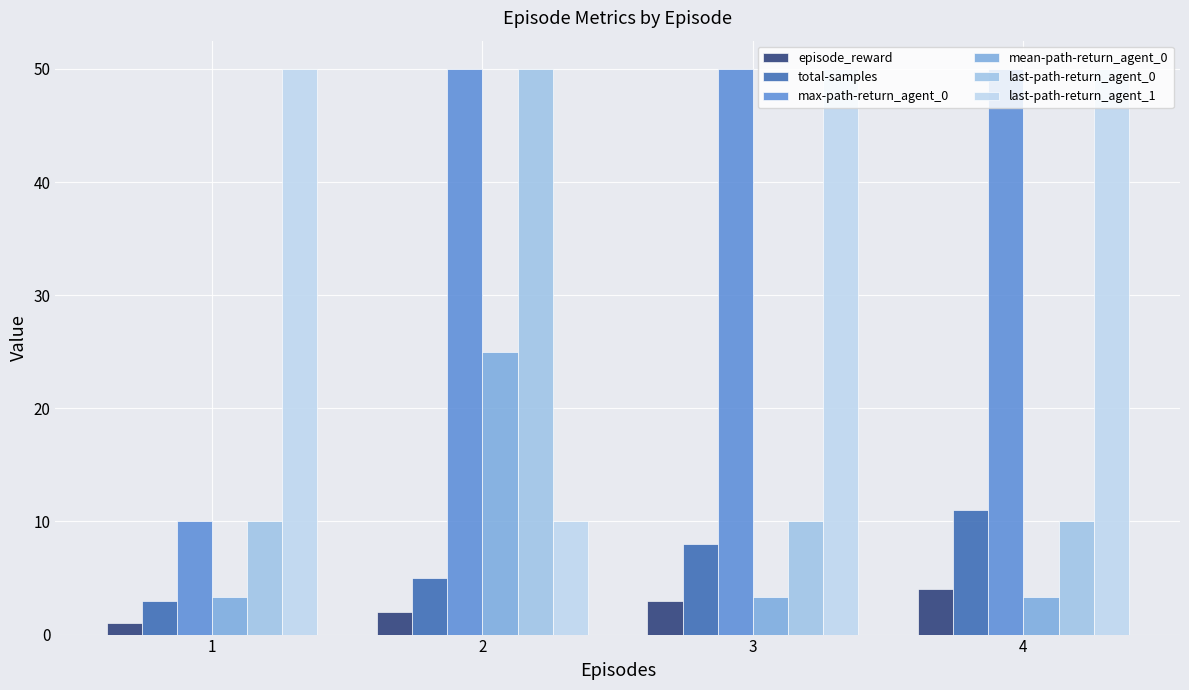

The value of mean-path-return_agent_0 at 4 is 3.3. True or false?

True